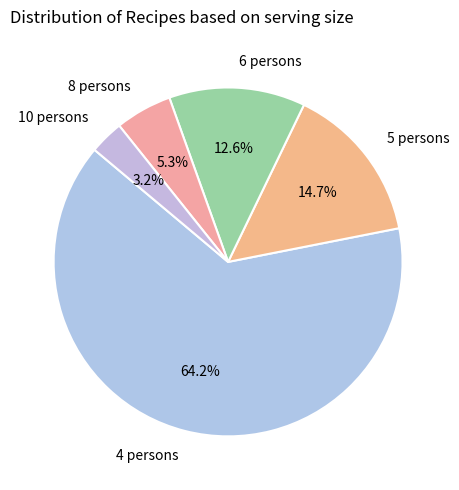

Rank the categories by value from lowest to highest.

10 persons, 8 persons, 6 persons, 5 persons, 4 persons